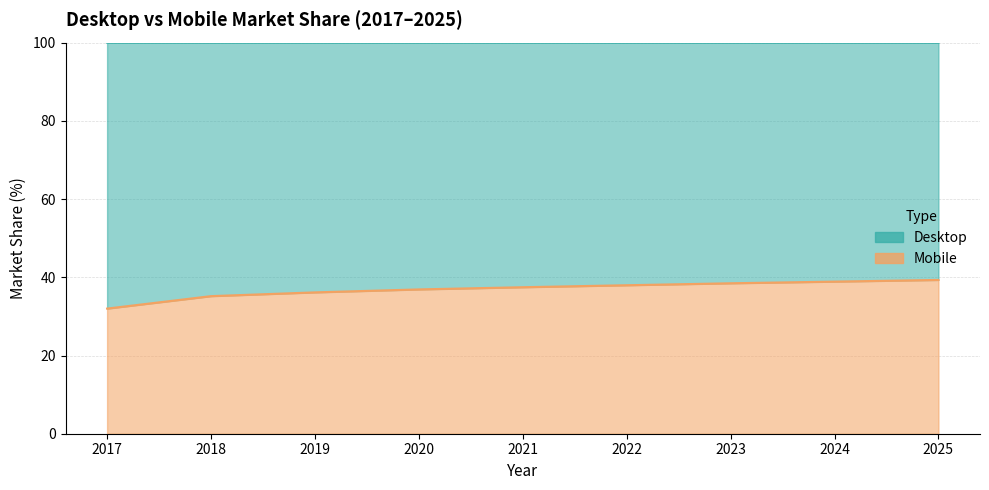

Between 2025 and 2023, which is larger?

2025